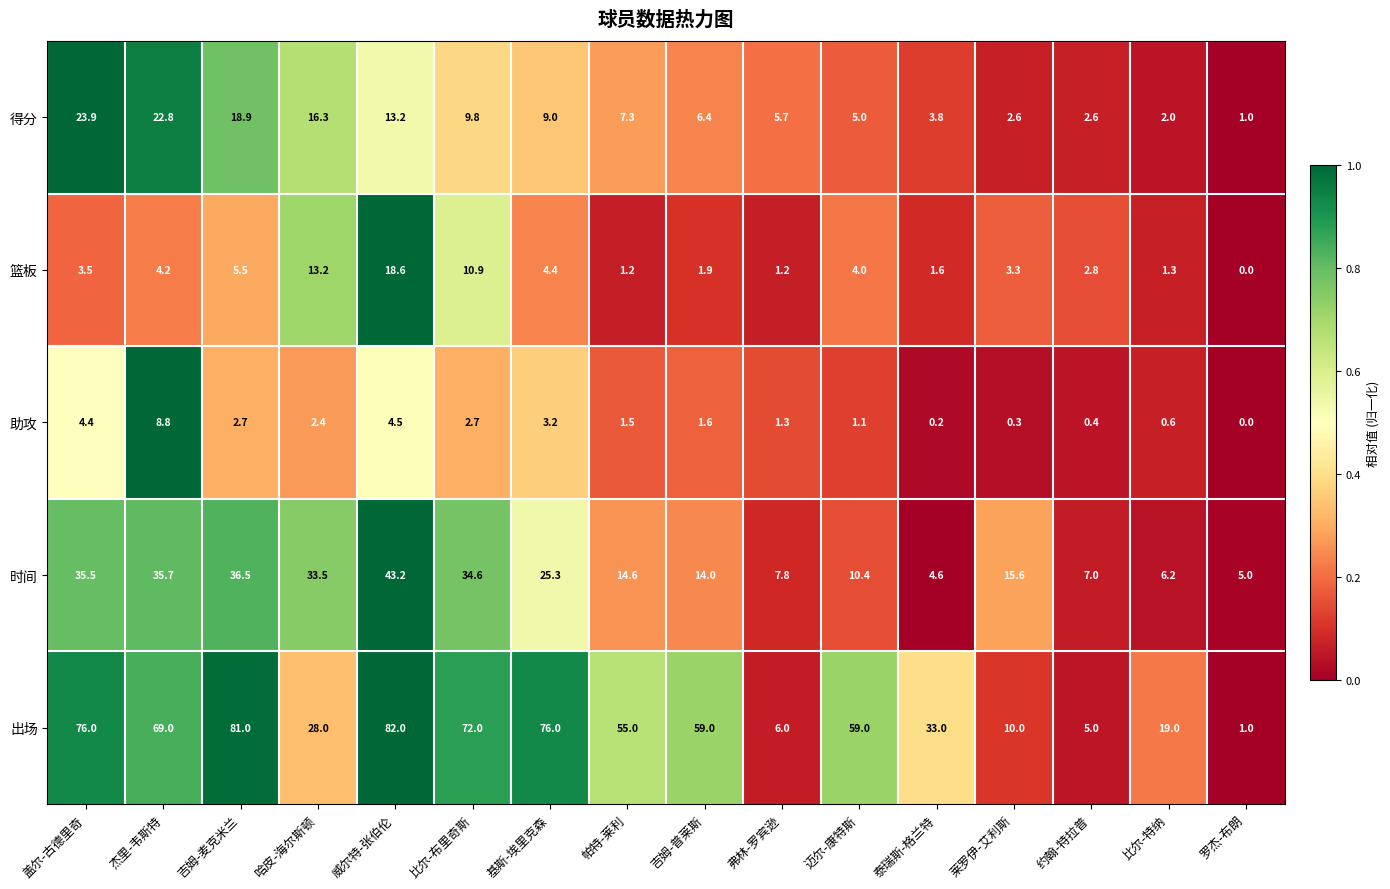

Count the number of data series in this chart.

5